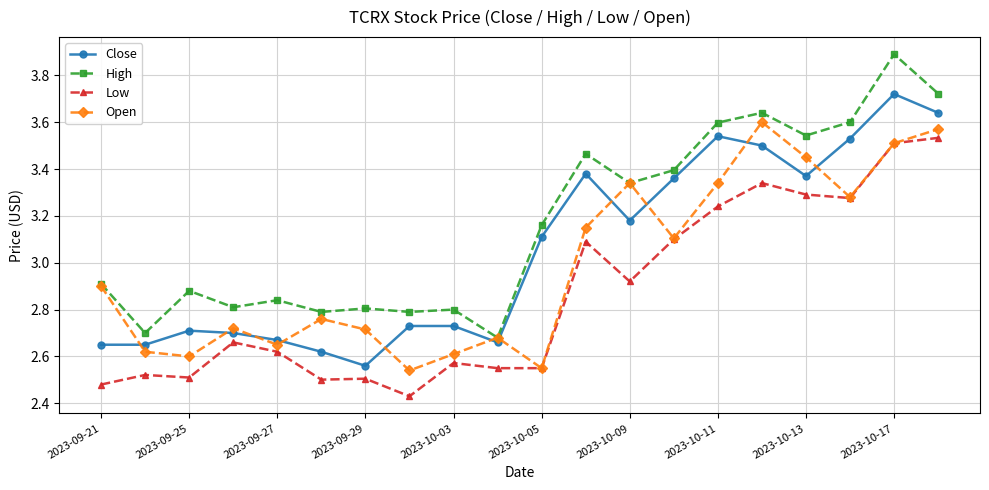

True or false: Close has more than 0 points higher than both neighbors.

True